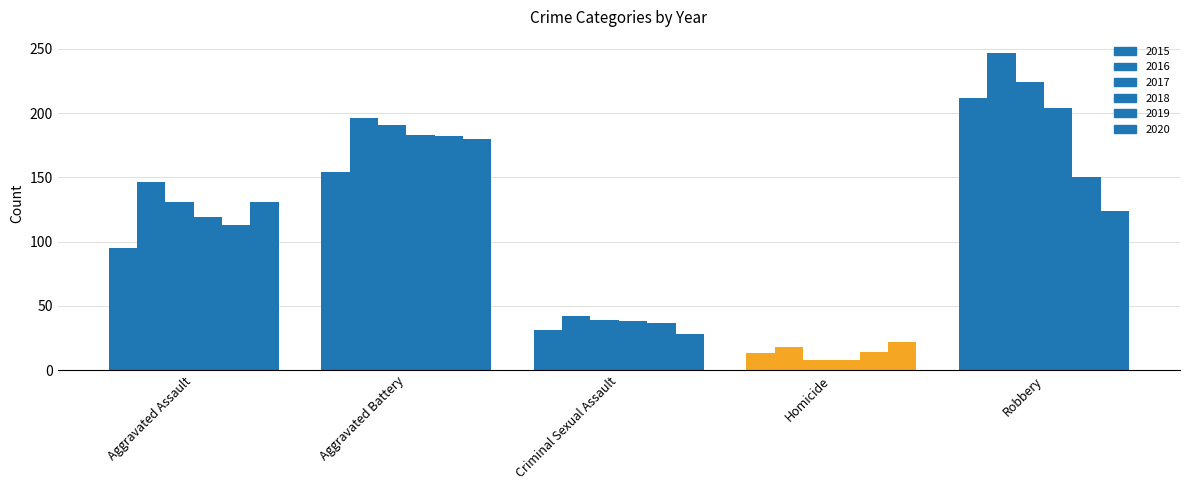

Count the 2016 values in the range 42 to 196.

3